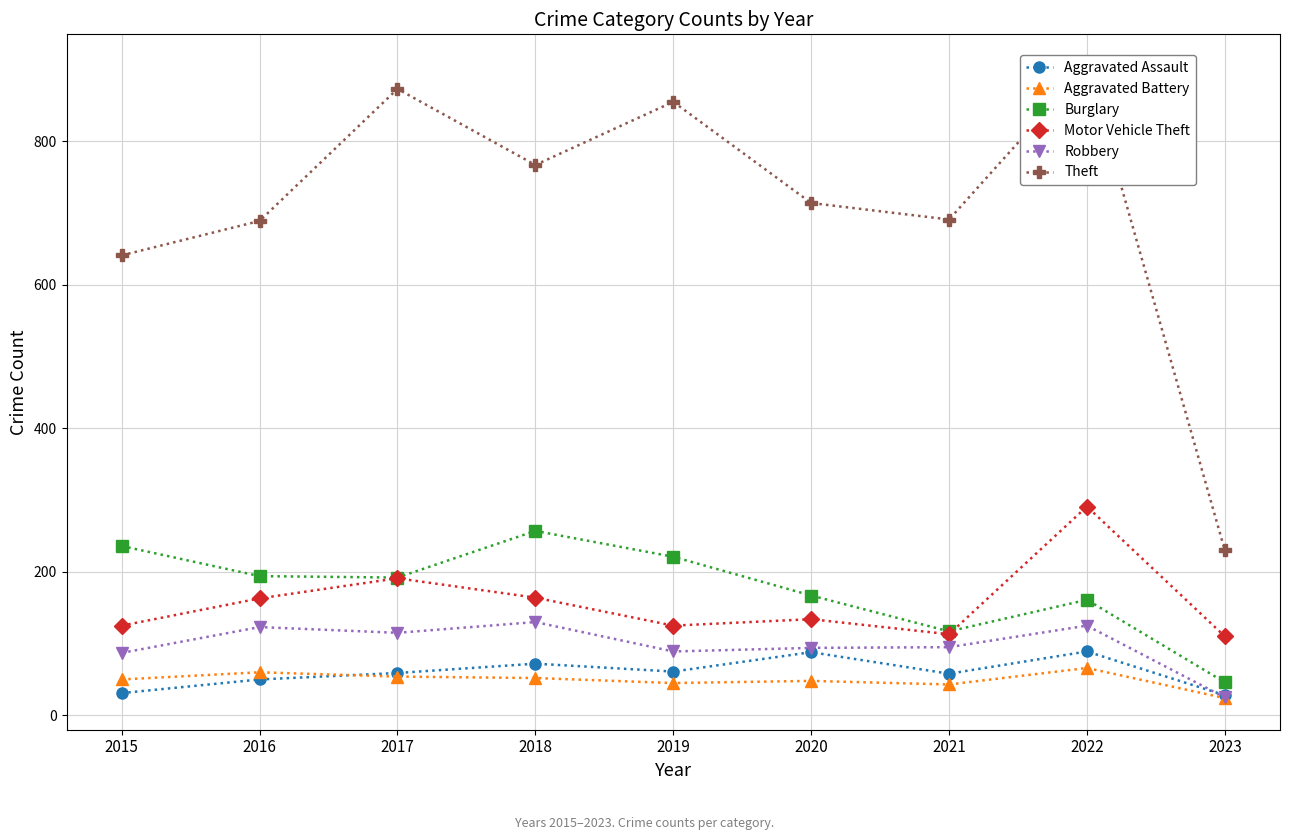

True or false: Motor Vehicle Theft has a value of 191 at 2017.

True